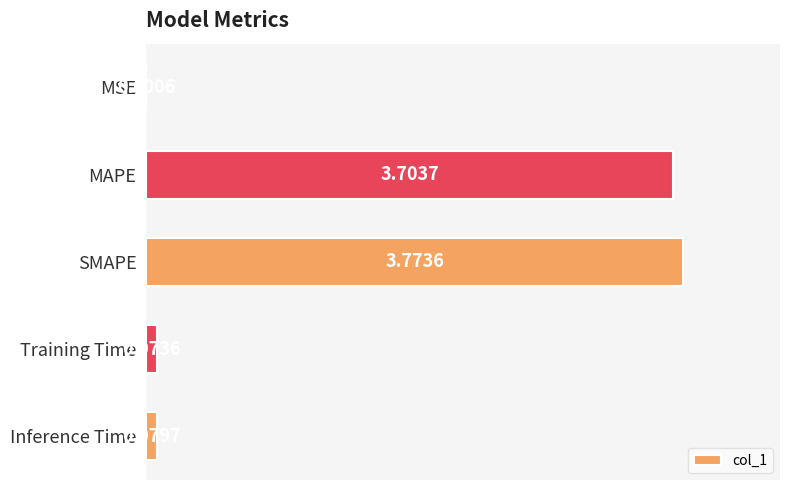

At which label is the value closest to 1?

Inference Time